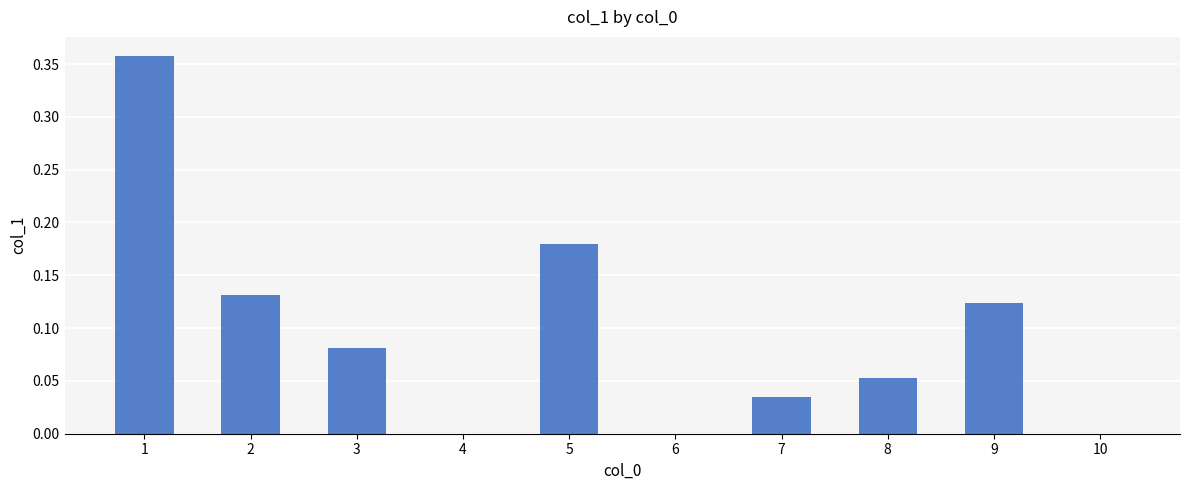

Is it true that the value at 2 is 0.2?

False